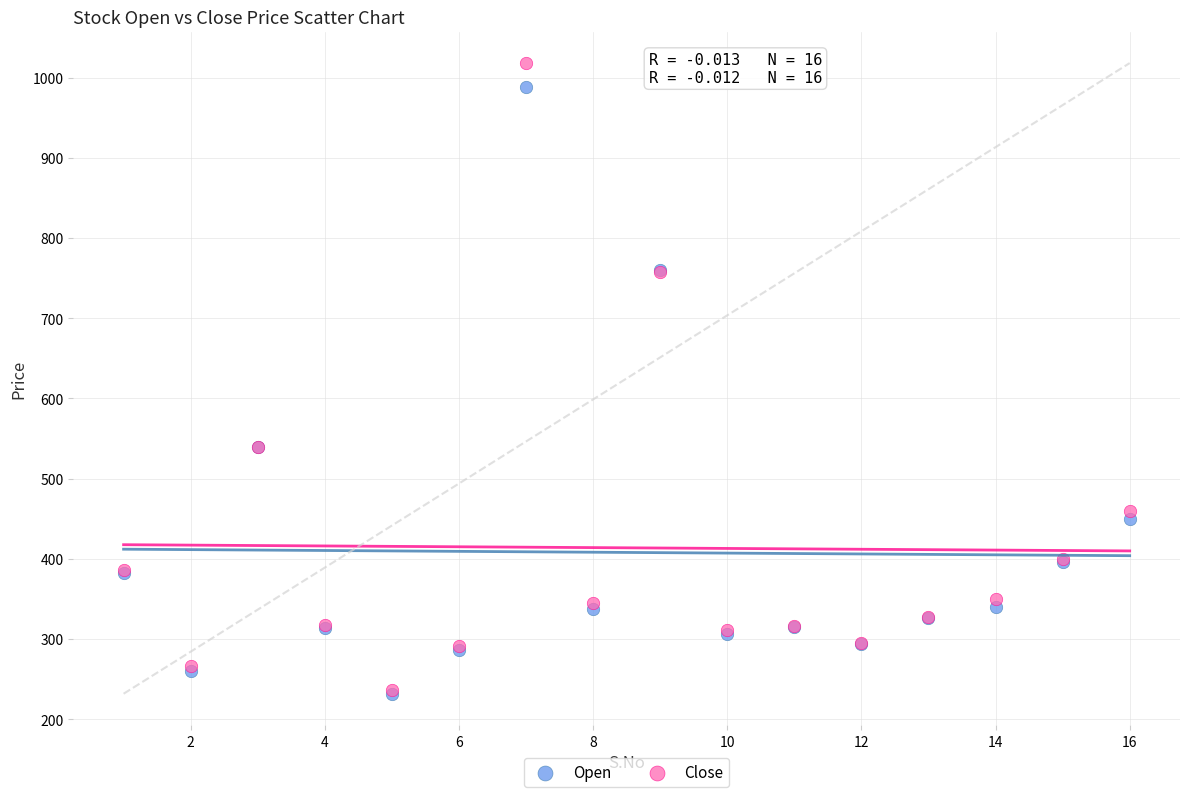

What are all the series names shown in the legend?

Open, Close